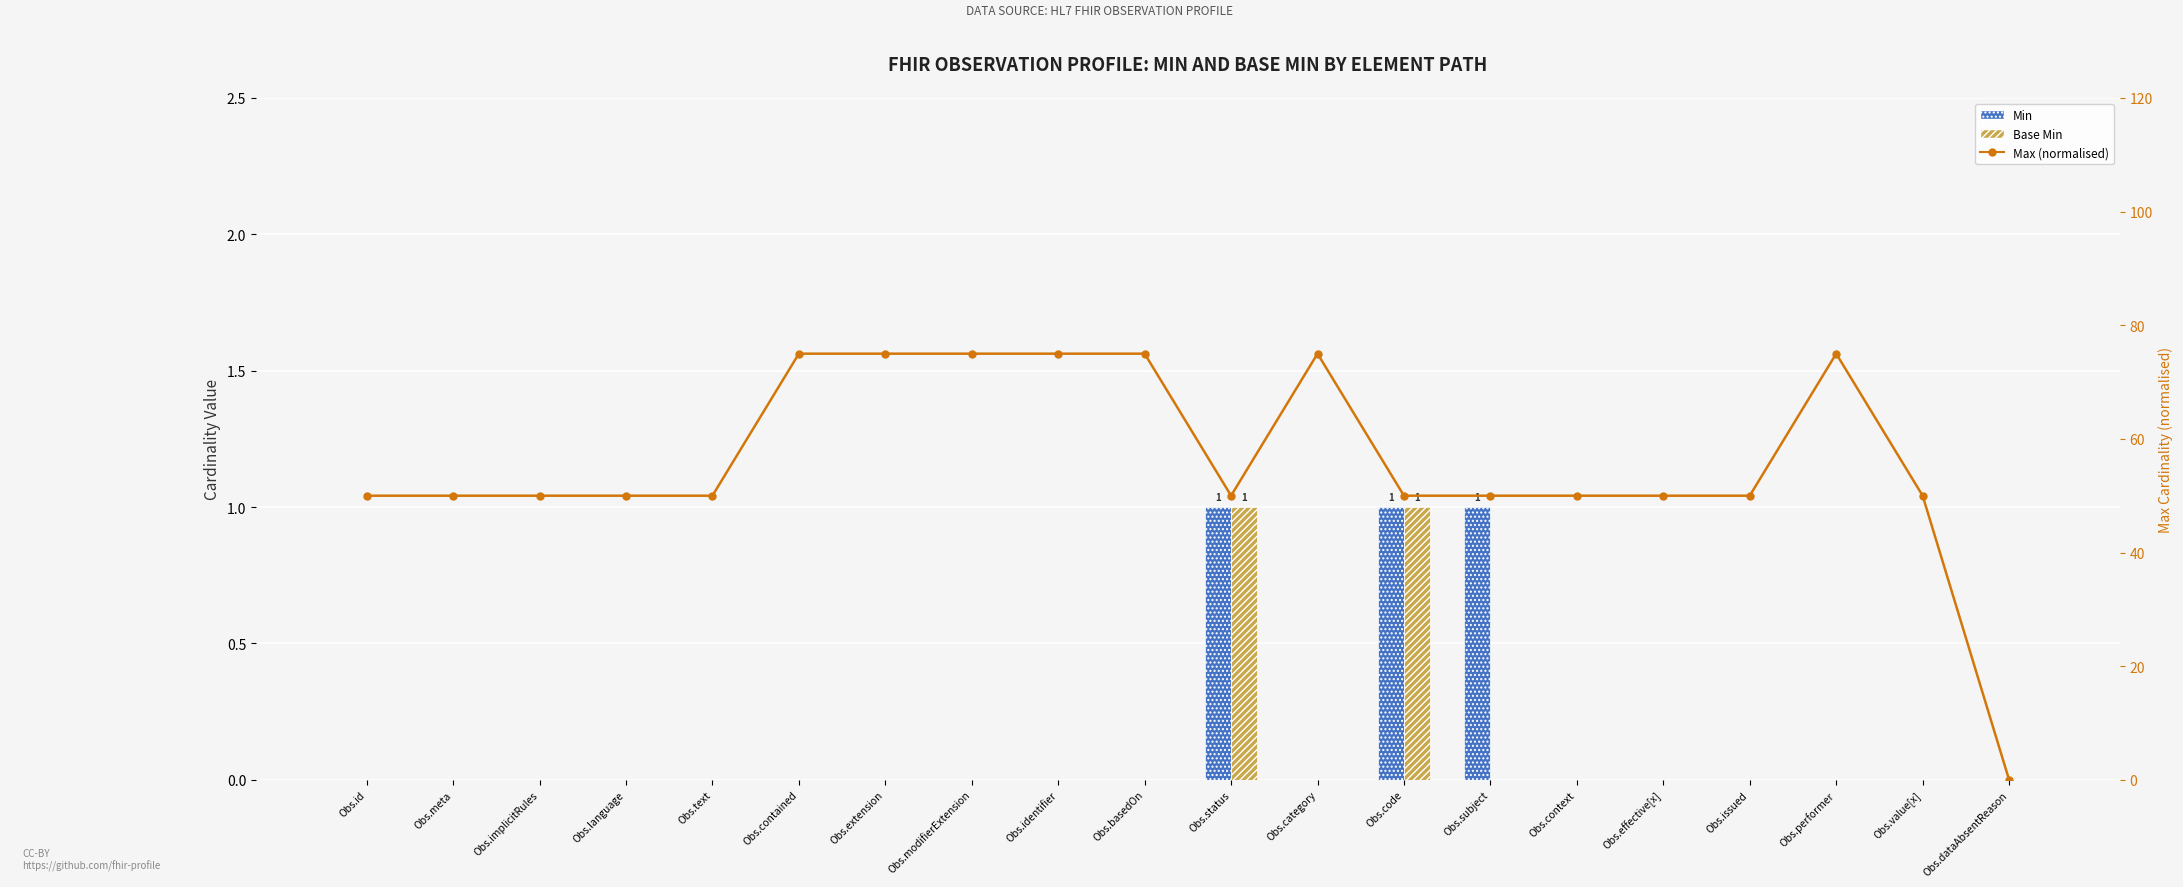

What are all the series names shown in the legend?

Min, Base Min, Max (normalised)